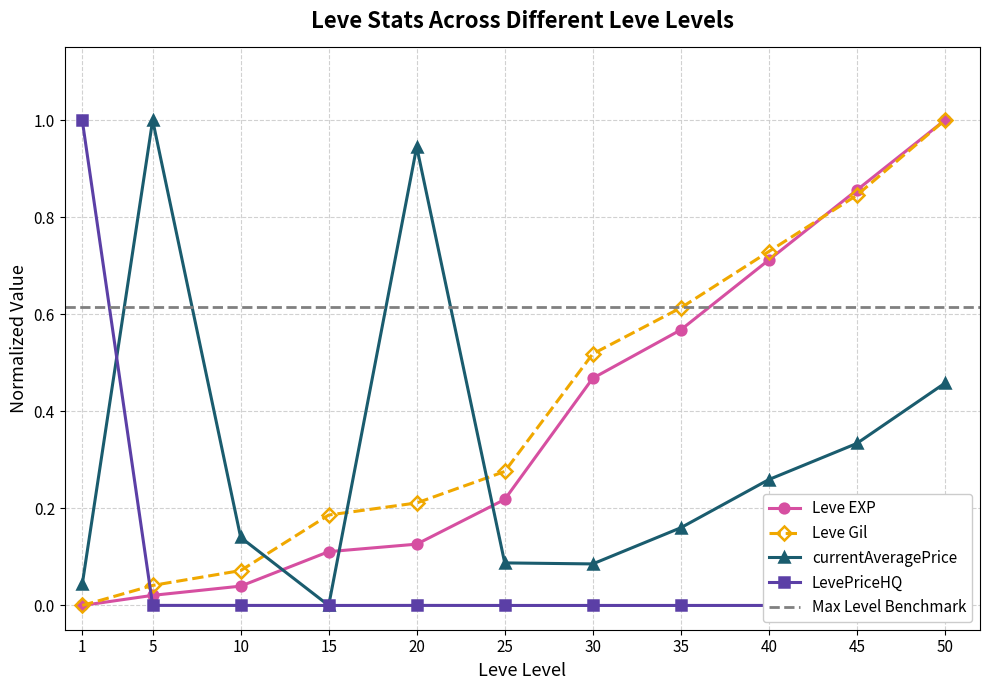

Where is currentAveragePrice nearest to the value 0?

15